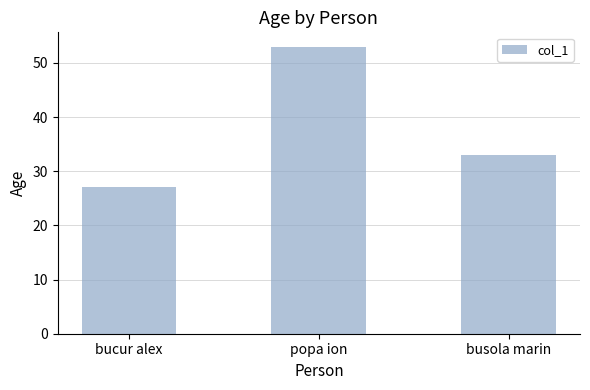

List the labels in order of value, largest first.

popa ion, busola marin, bucur alex